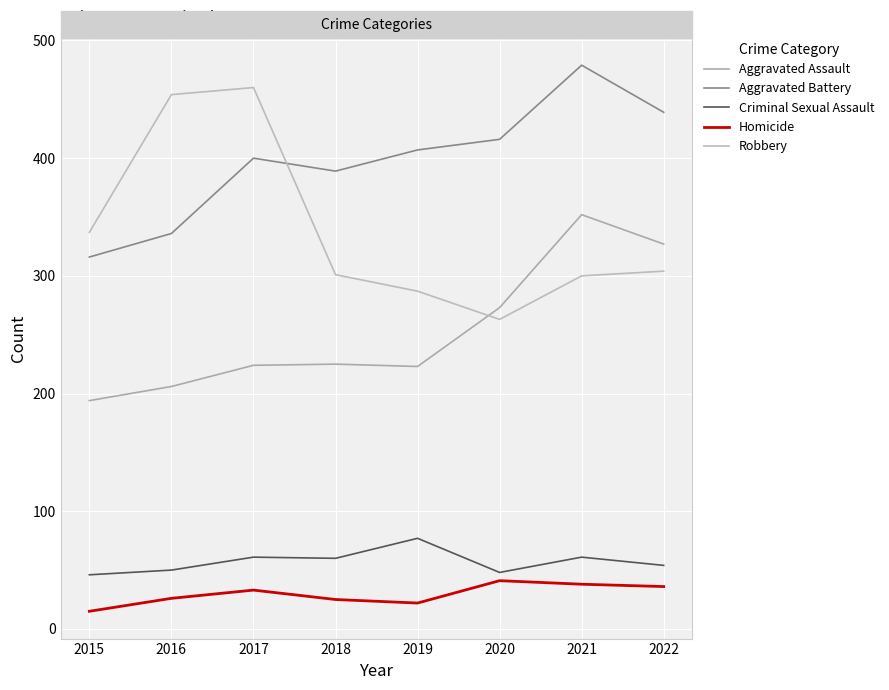

At 2019, list the series in order from smallest to largest.

Homicide, Criminal Sexual Assault, Aggravated Assault, Robbery, Aggravated Battery